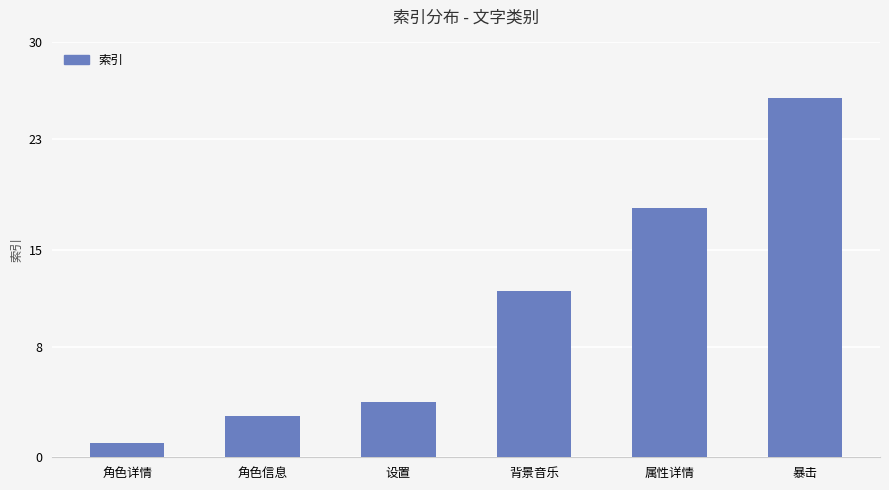

Is it true that the value at 属性详情 is 4?

False